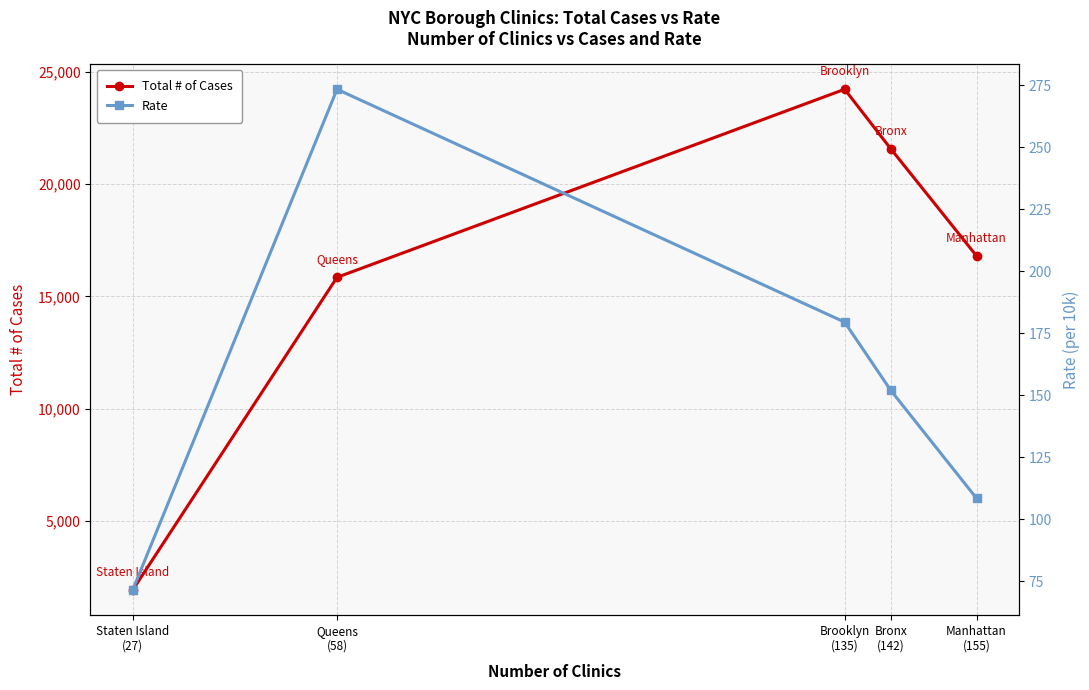

What is the lowest value of the Rate series?

71.4